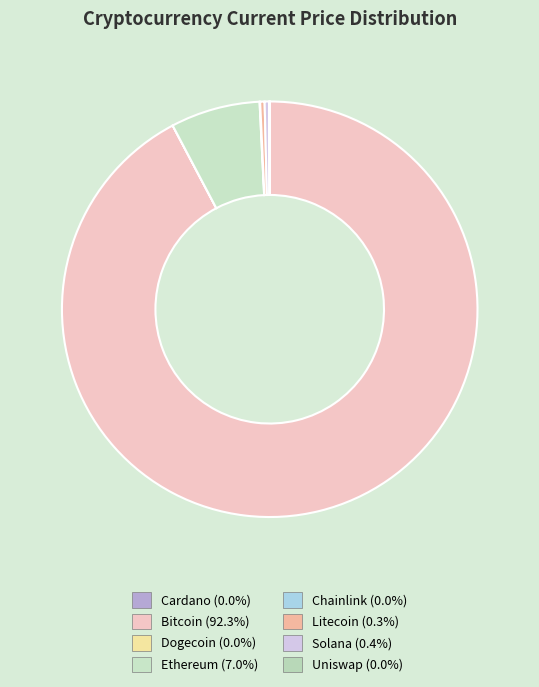

Which slice is the largest?

btc